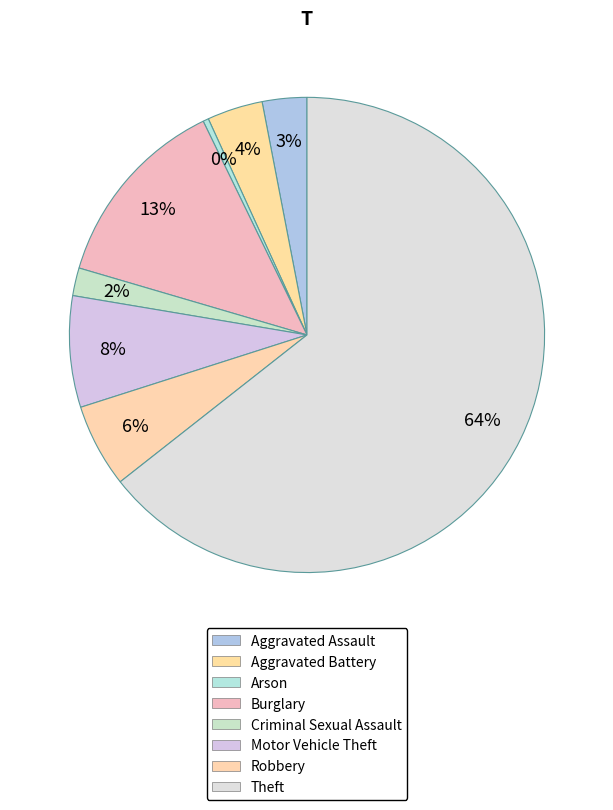

To the nearest percent, what is the difference between the Theft and Criminal Sexual Assault slice percentages?

62%